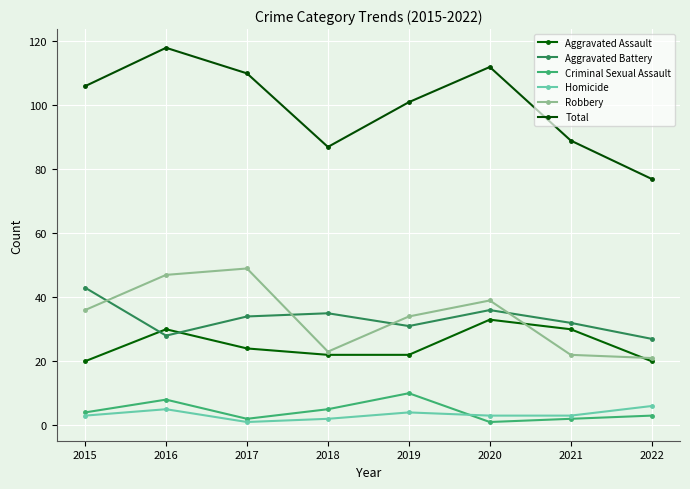

Reading left to right, what are all the values shown in this chart?

Aggravated Assault: 20	30	24	22	22	33	30	20
Aggravated Battery: 43	28	34	35	31	36	32	27
Criminal Sexual Assault: 4	8	2	5	10	1	2	3
Homicide: 3	5	1	2	4	3	3	6
Robbery: 36	47	49	23	34	39	22	21
Total: 106	118	110	87	101	112	89	77